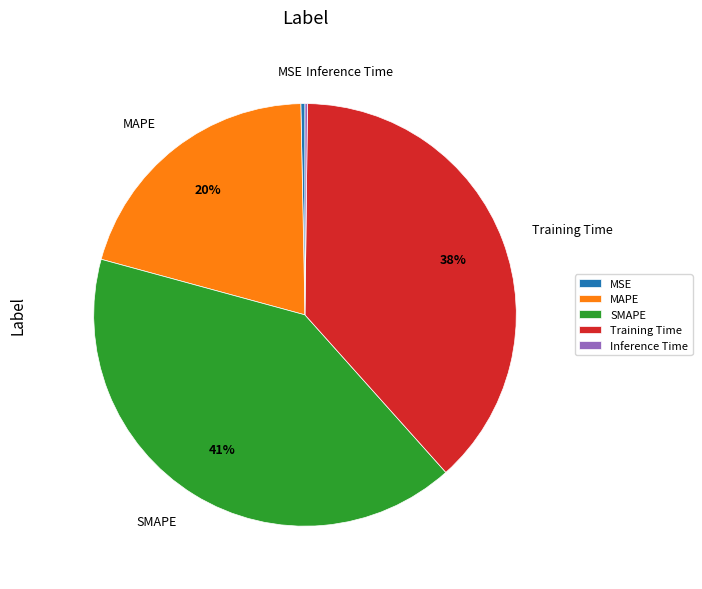

Do Training Time and MAPE together represent more than half of the pie?

Yes